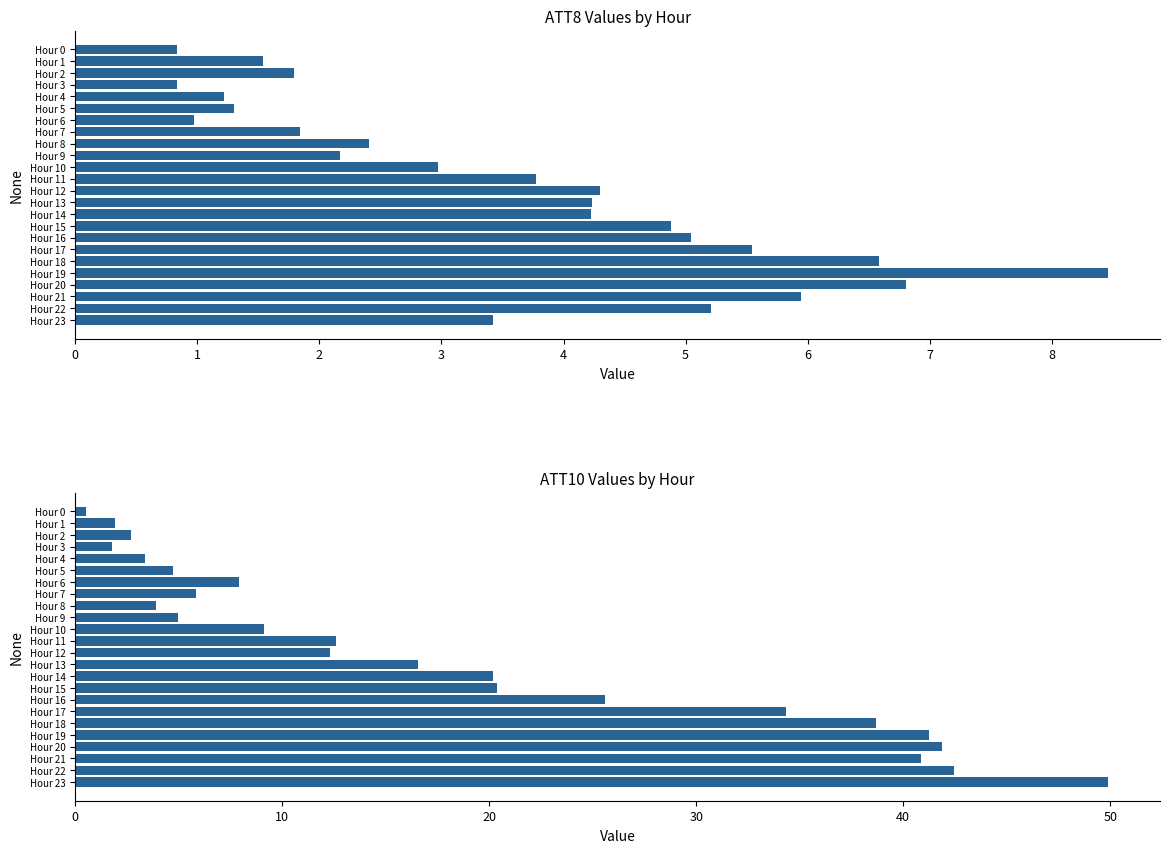

Is it true that ATT8 equals 8.7 at Hour 16?

False